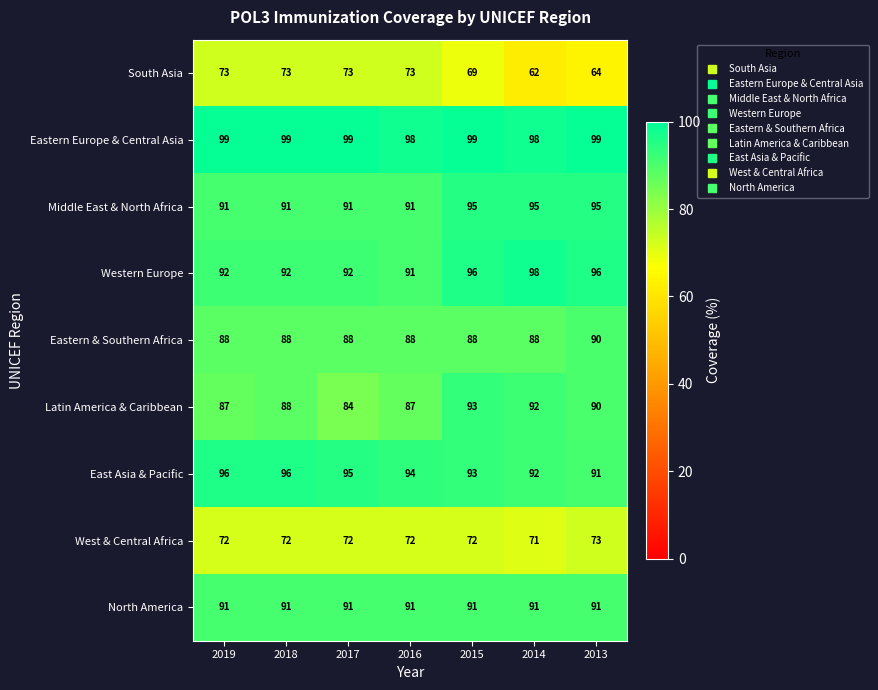

What is the sum of all South Asia values?

487